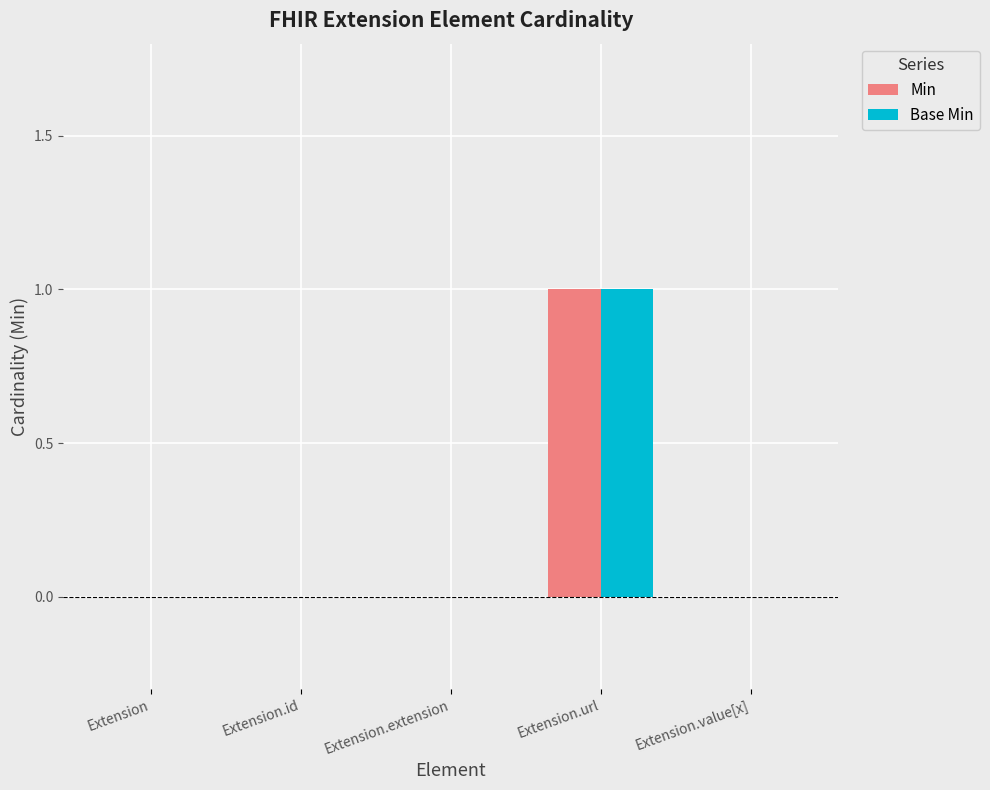

Are the bars horizontal?

No